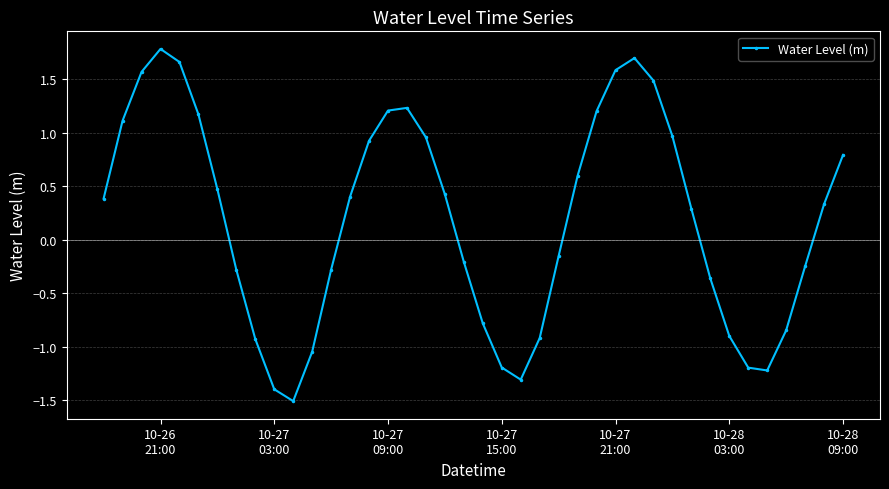

What is the value of the 32nd point from the left?

0.3